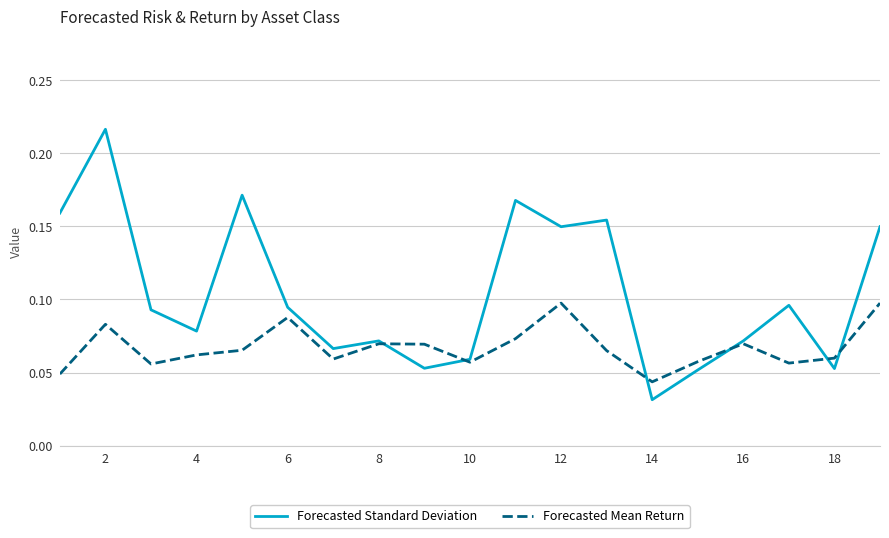

Which series has the largest range (max minus min)?

Forecasted Standard Deviation